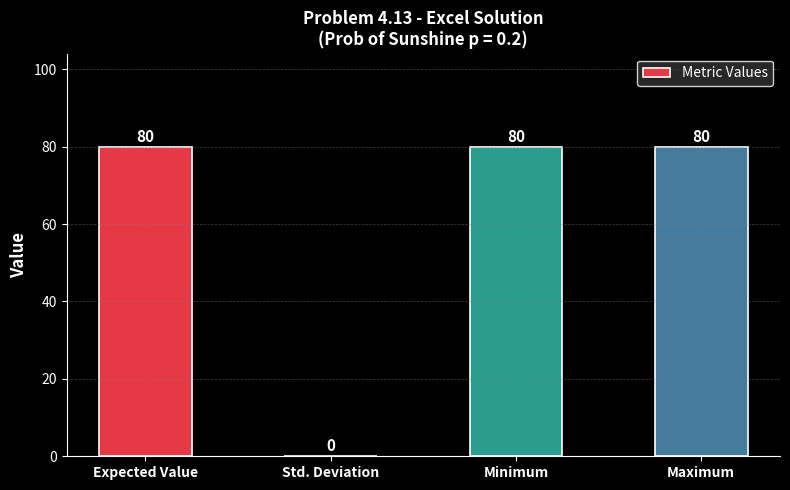

The value at Expected Value is 80. True or false?

True